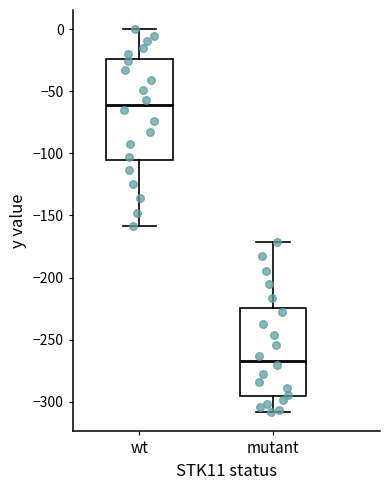

Which box has the lowest median line?

mutant